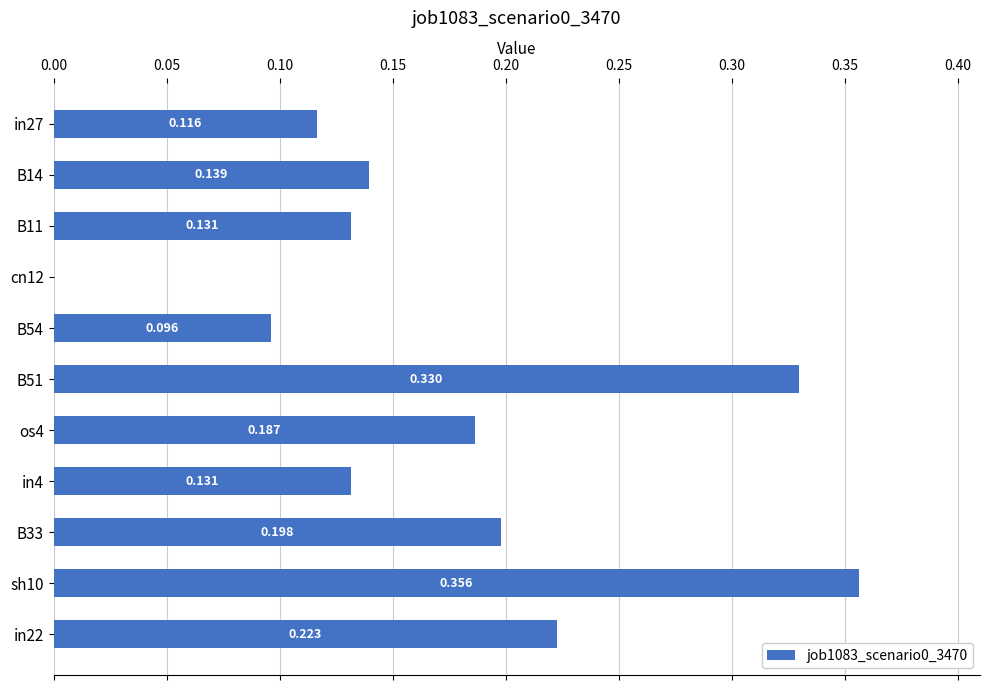

How many distinct data groups are displayed?

1